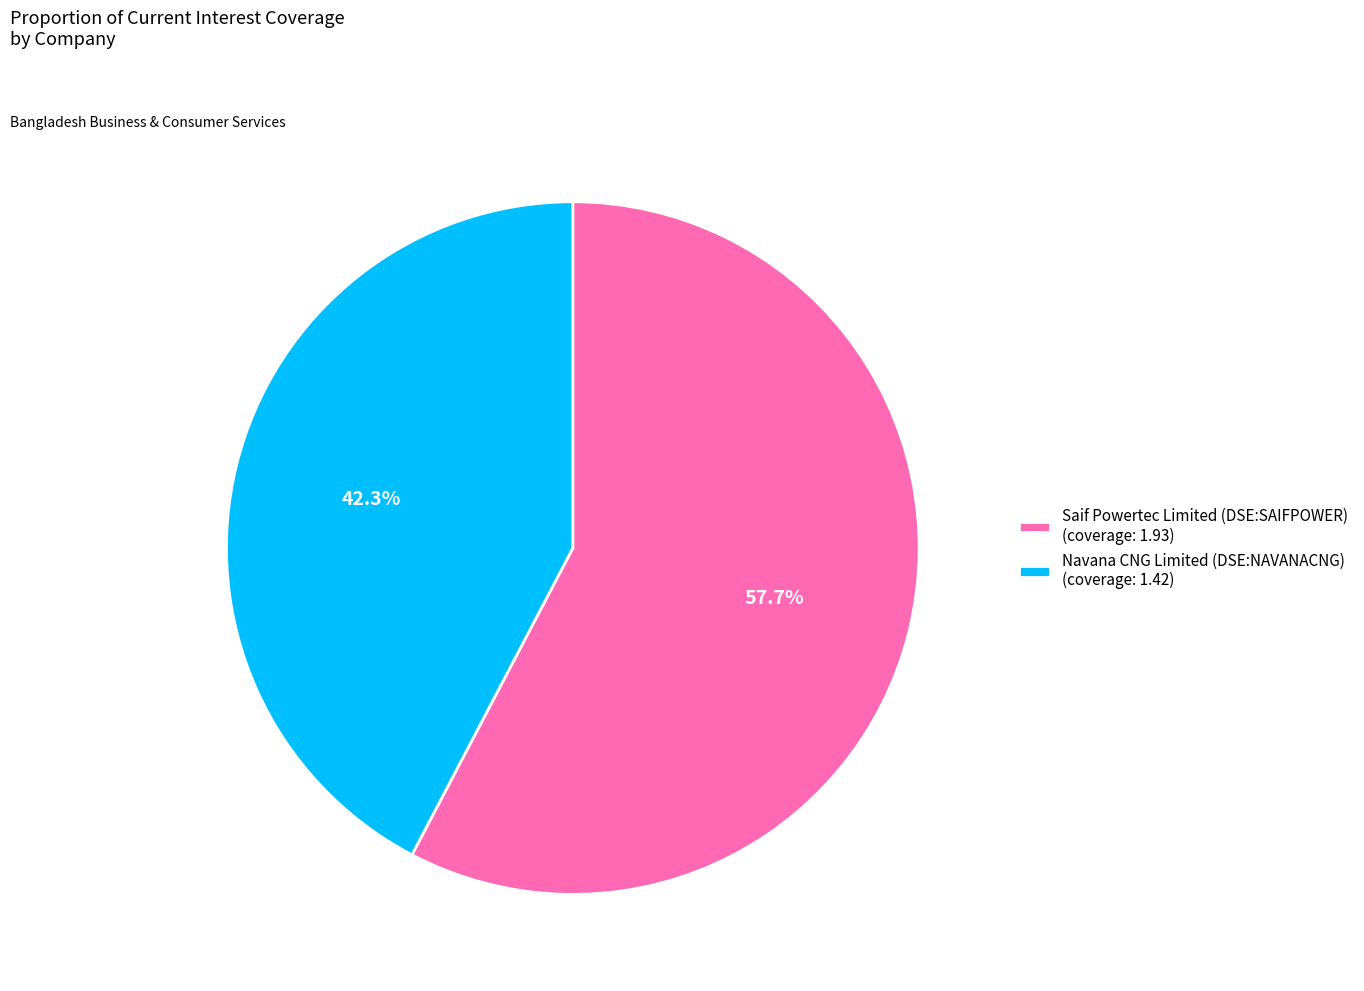

To the nearest percent, what percentage of the pie is Navana CNG Limited (DSE:NAVANACNG)?

42%